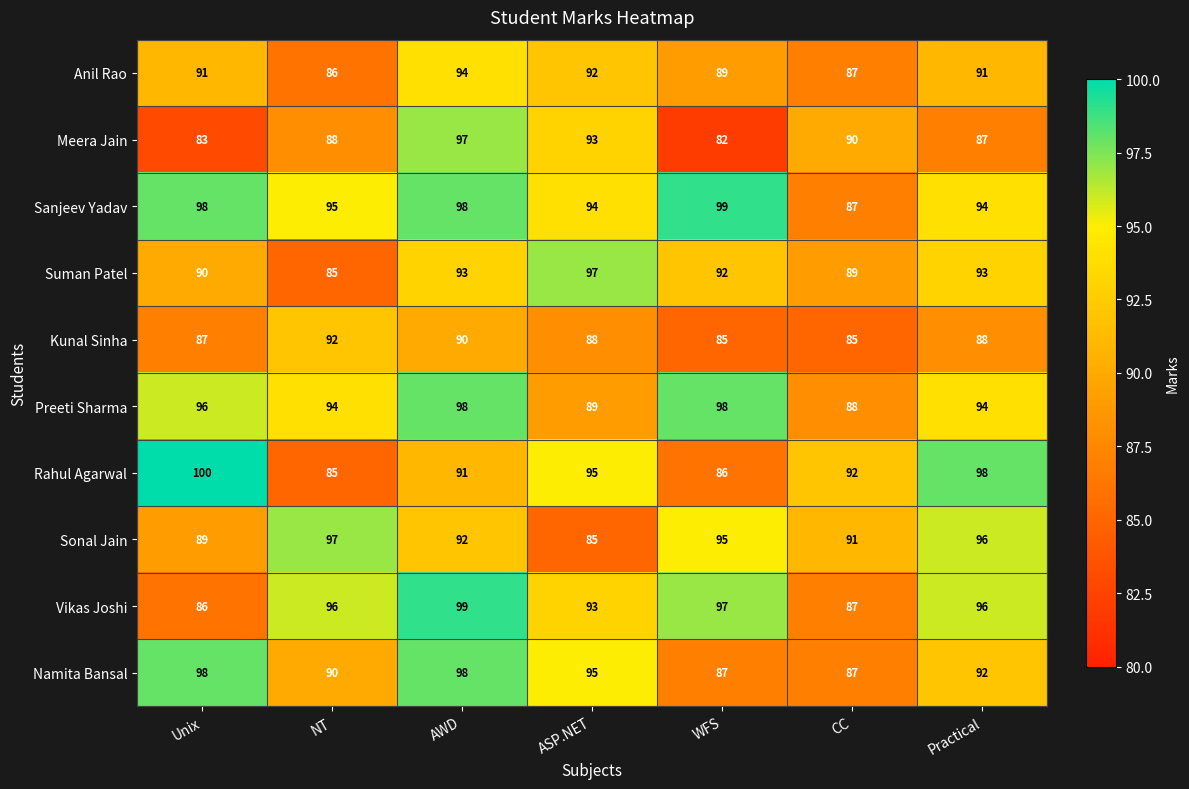

What is the approximate value of Rahul Agarwal at ASP.NET, to the nearest 5?

95